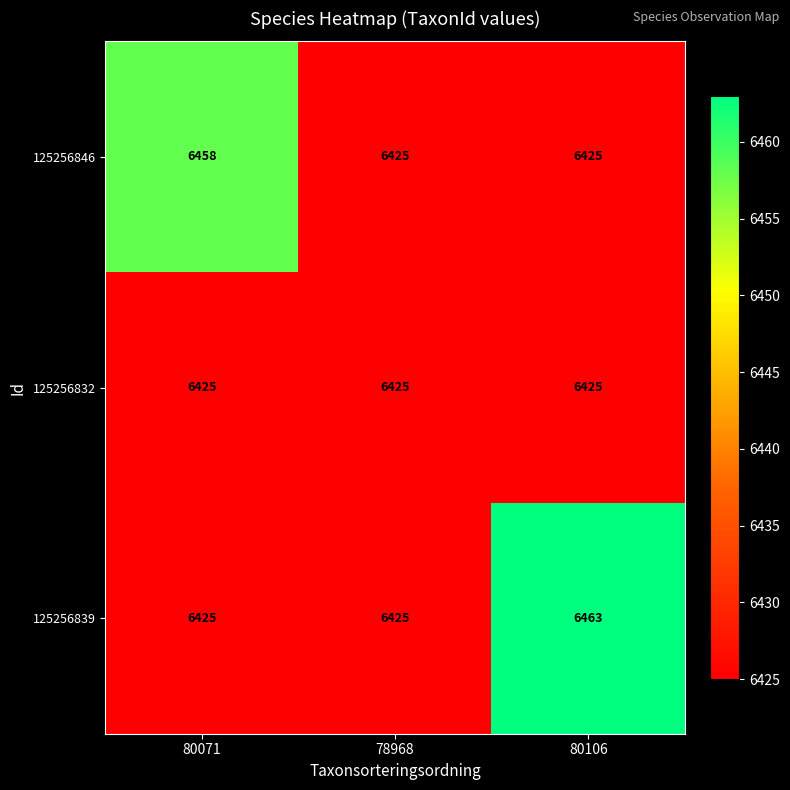

Rank the series by their maximum value, from lowest to highest.

125256832, 125256846, 125256839